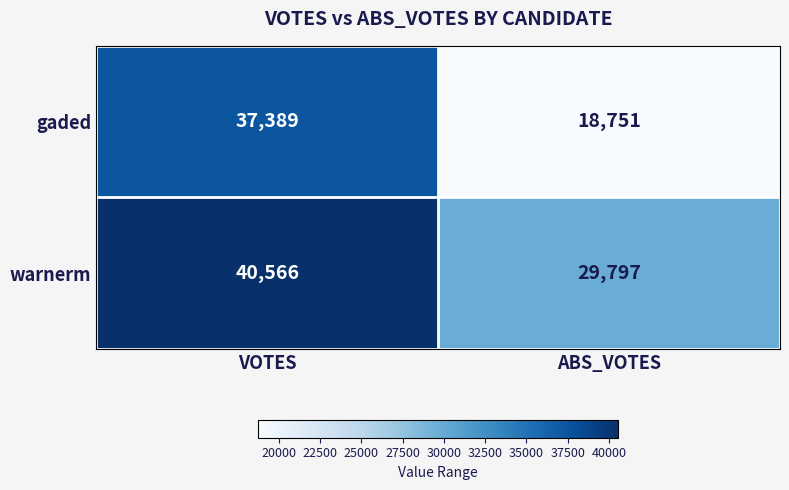

What is the greatest value displayed?

40566